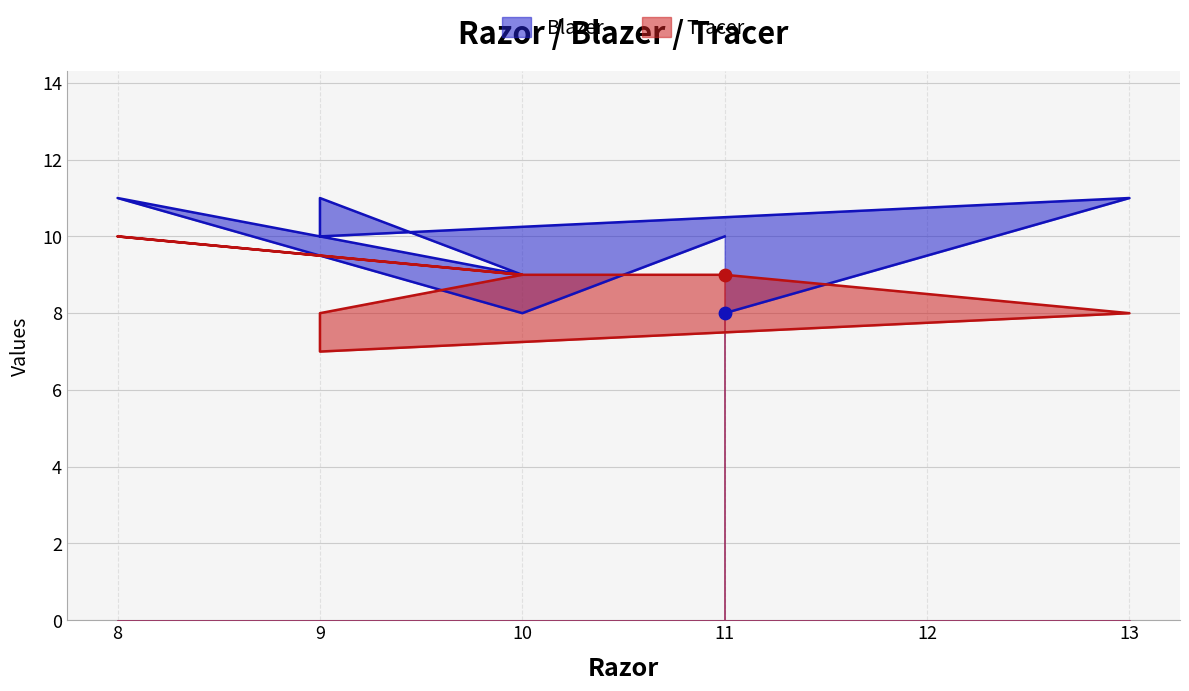

Which series reaches the maximum Y coordinate?

Blazer